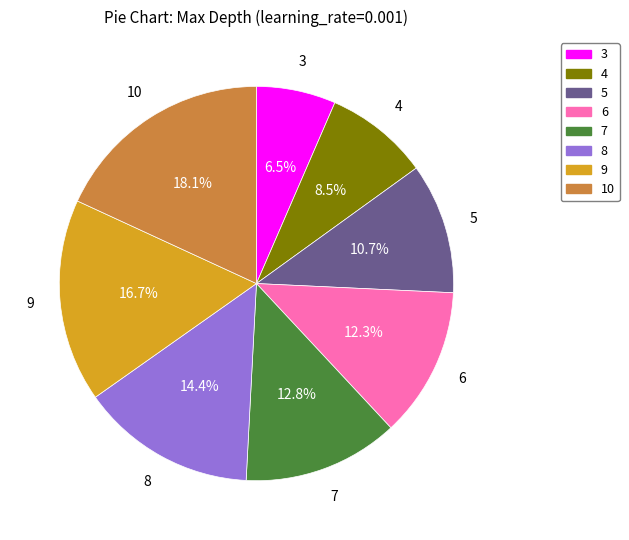

What percentage do 5 and 4 together represent?

19.2%